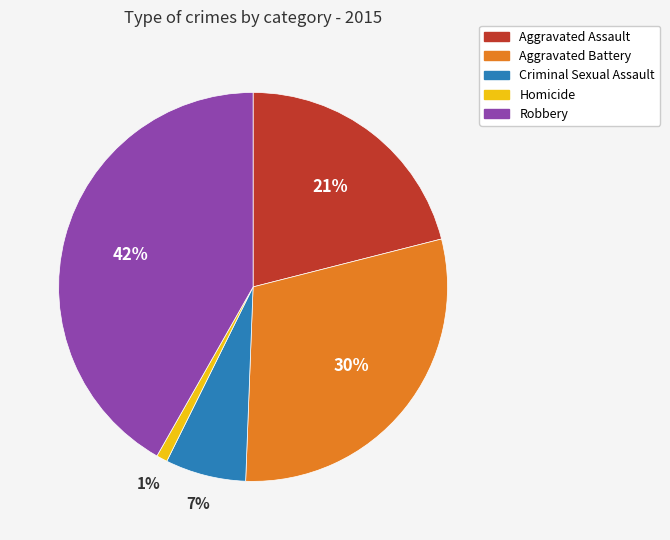

Is the sum of Homicide and Criminal Sexual Assault greater than half?

No